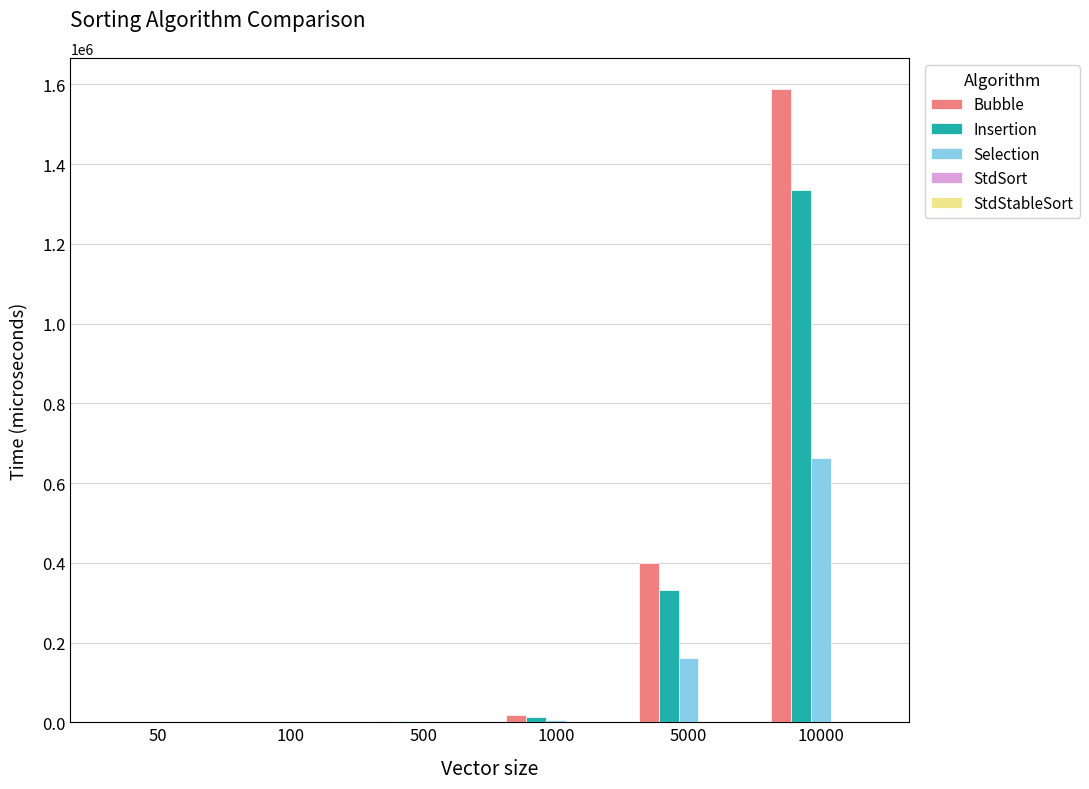

What is the sum of all Selection values?

831114